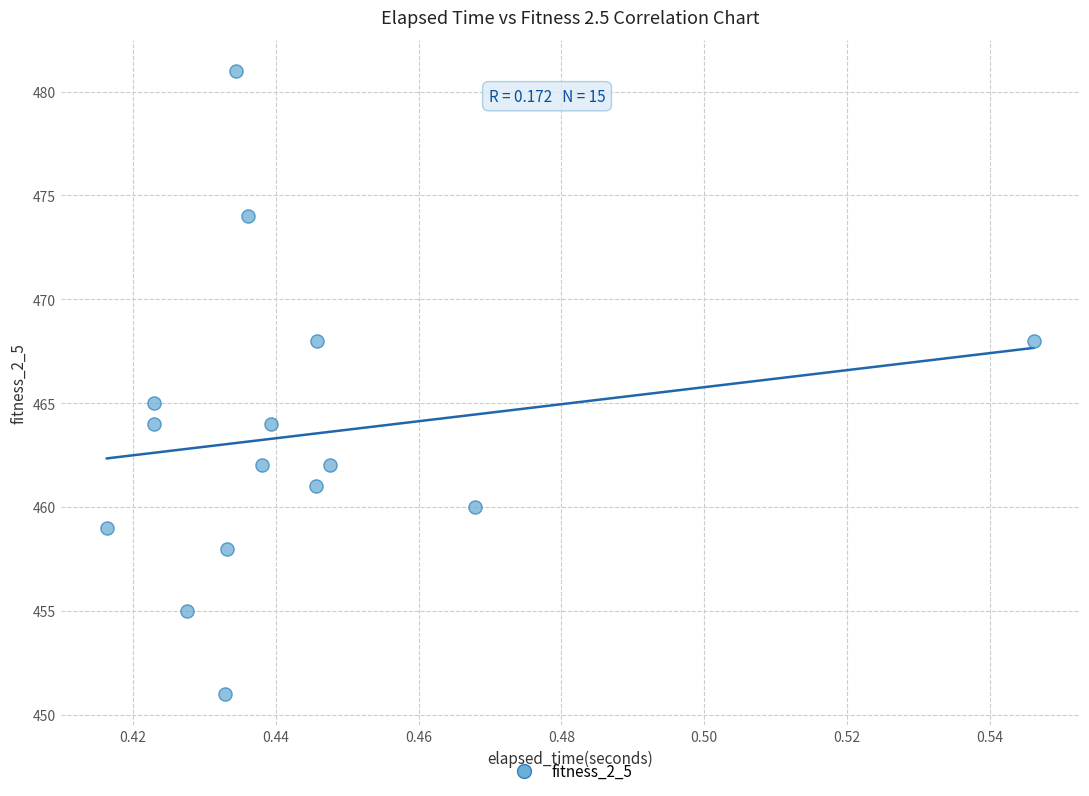

What Y value in the scatter plot is closest to 466?

465